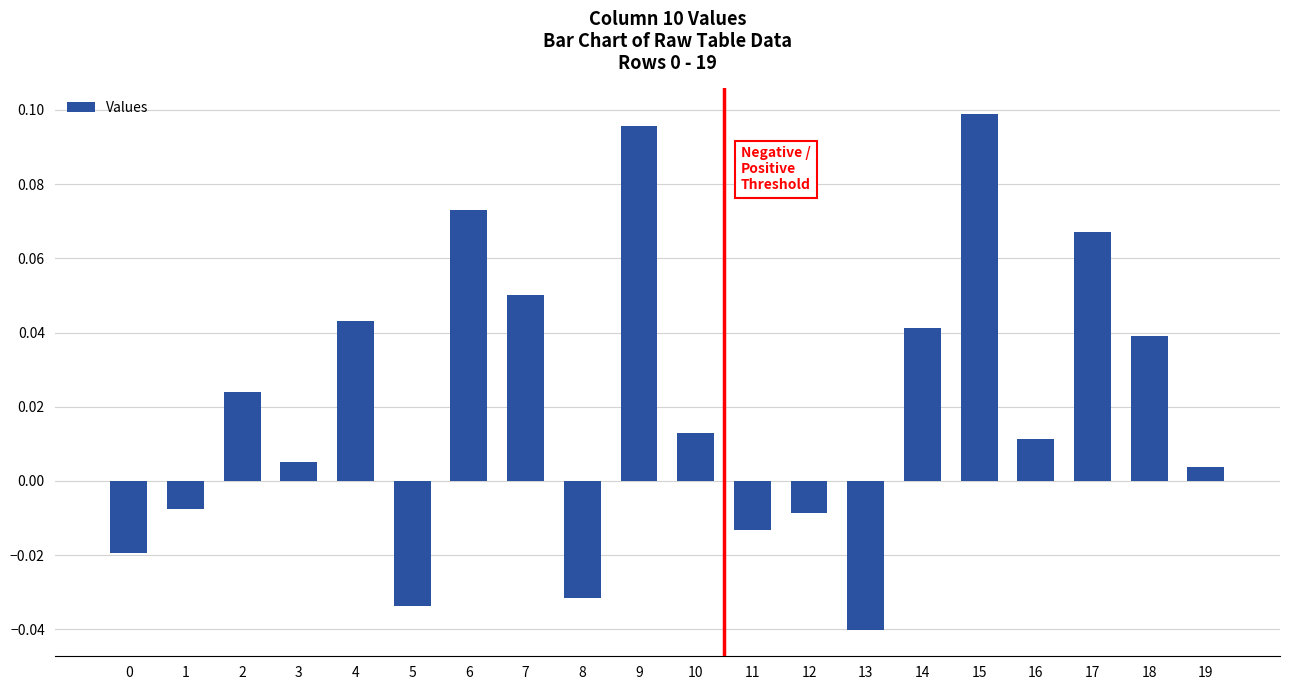

How many bars are there in total?

20